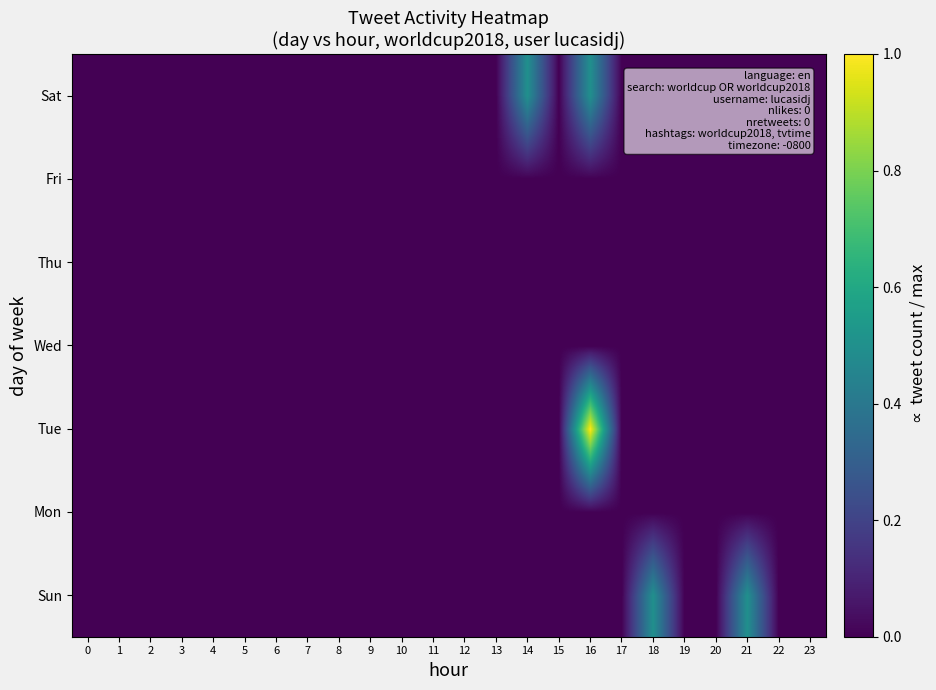

Which series changed the most between 3 and 14?

row_6